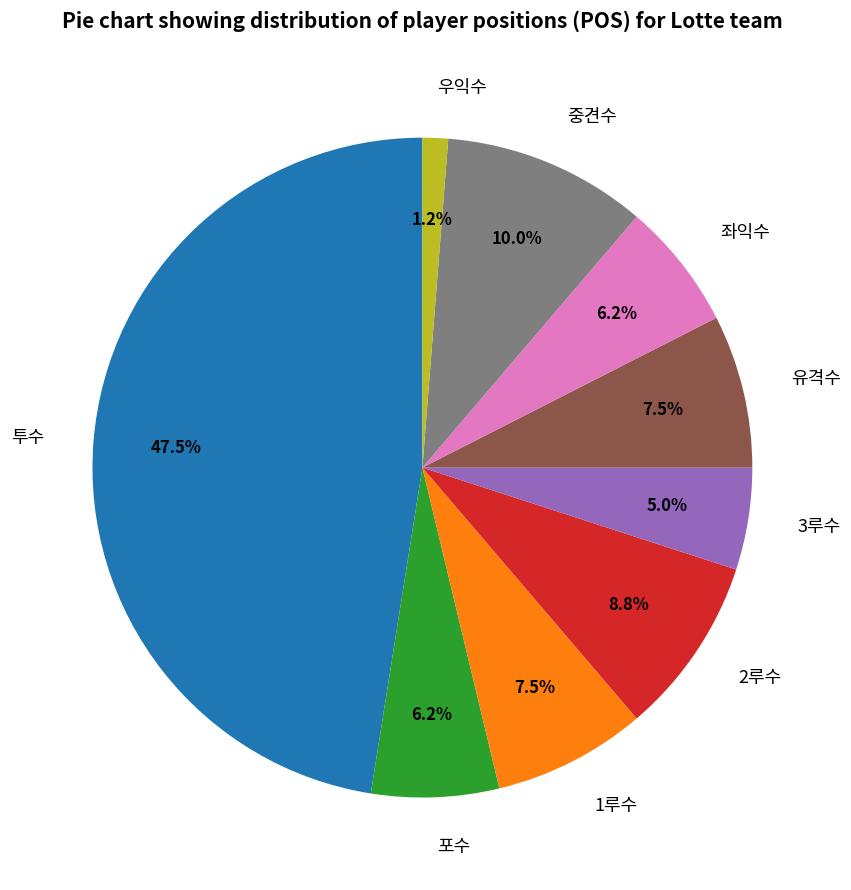

Does 우익수 account for over 50% of the chart?

No